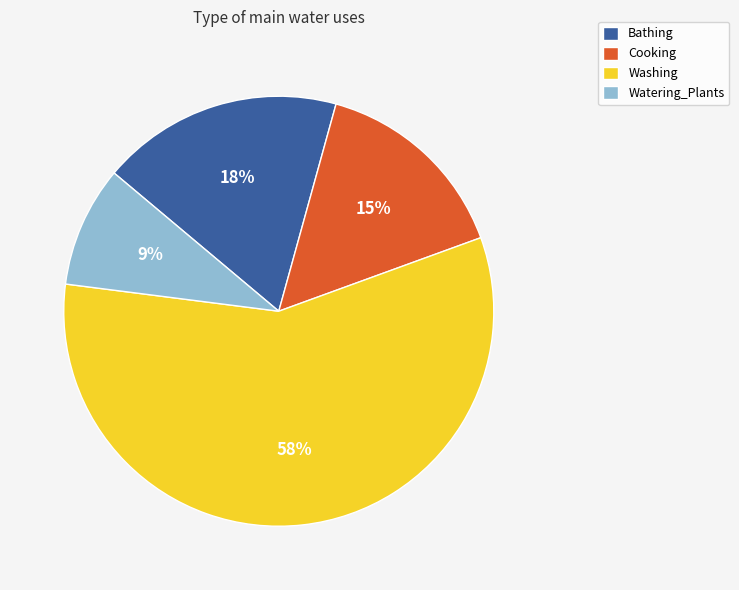

Does any single category account for the majority?

Yes